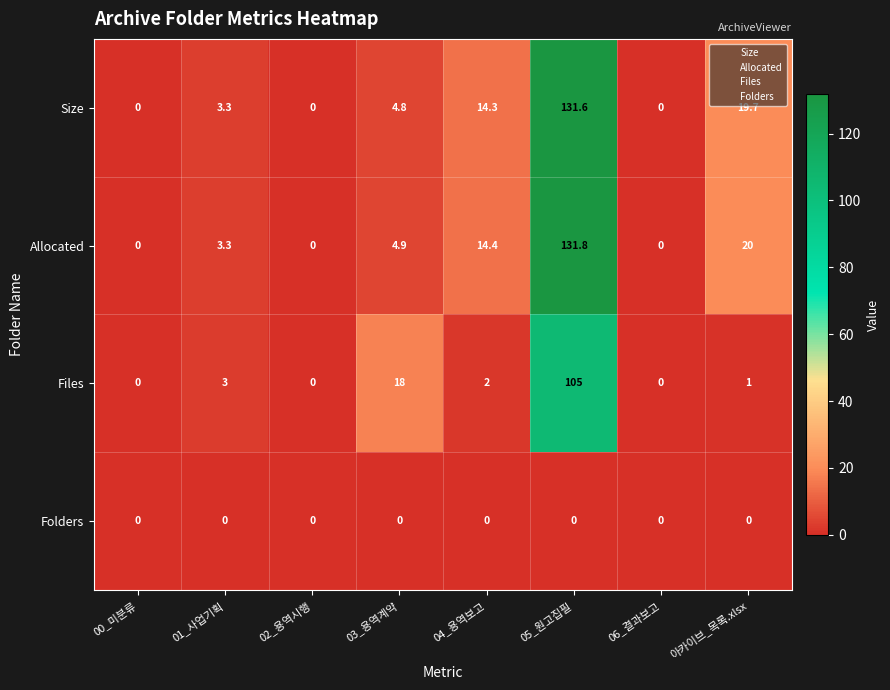

True or false: Size has a value of 0.0 at 06_결과보고.

True